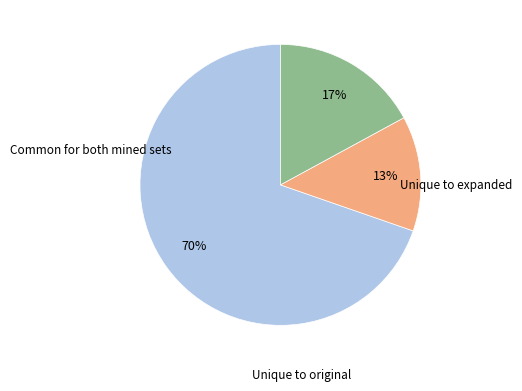

To the nearest percent, what is the average slice percentage?

33%